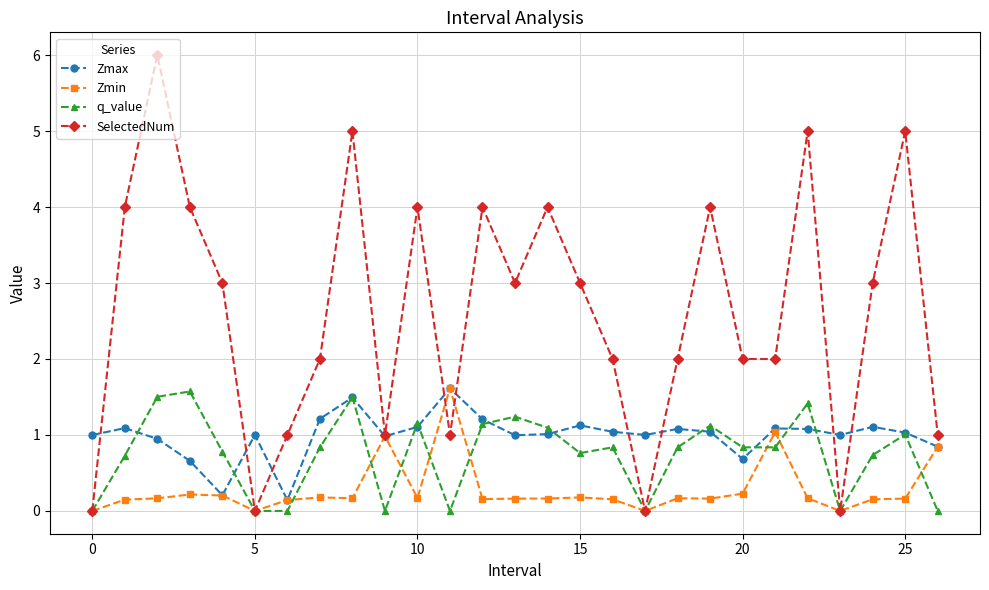

What is the maximum value for Zmin?

1.6